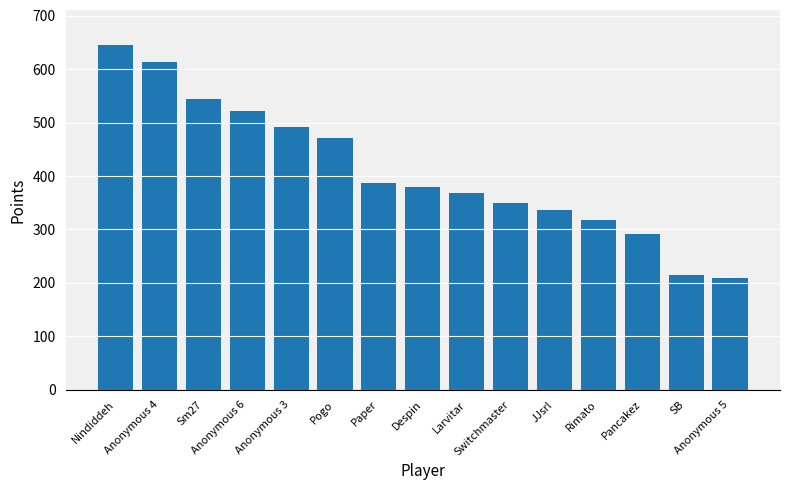

What is the value of the 7th bar from the left?

387